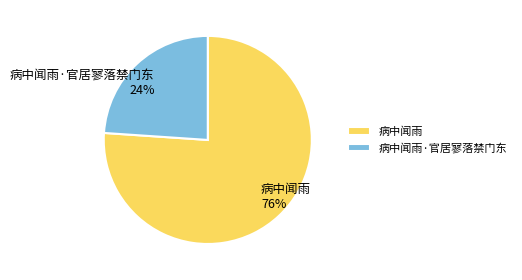

To the nearest percent, what portion does 病中闻雨 represent?

76%